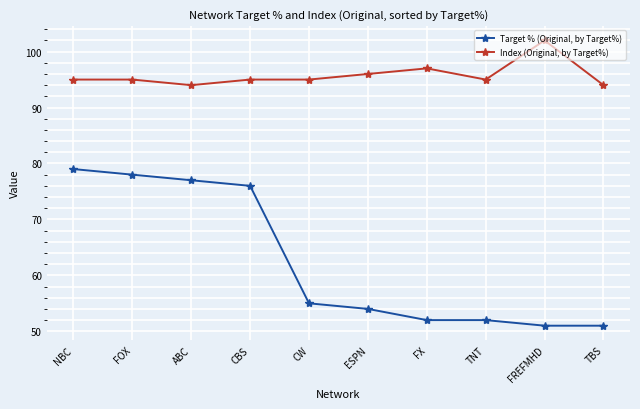

Reading left to right, extract all data points from this chart.

Target % (Original, by Target%): NBC=79	FOX=78	ABC=77	CBS=76	CW=55	ESPN=54	FX=52	TNT=52	FREFMHD=51	TBS=51
Index (Original, by Target%): NBC=95	FOX=95	ABC=94	CBS=95	CW=95	ESPN=96	FX=97	TNT=95	FREFMHD=102	TBS=94